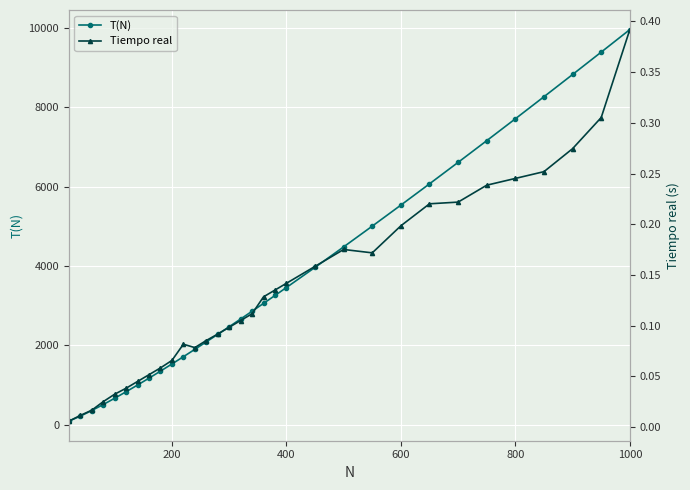

True or false: T(N) and Tiempo real intersect in this chart.

False